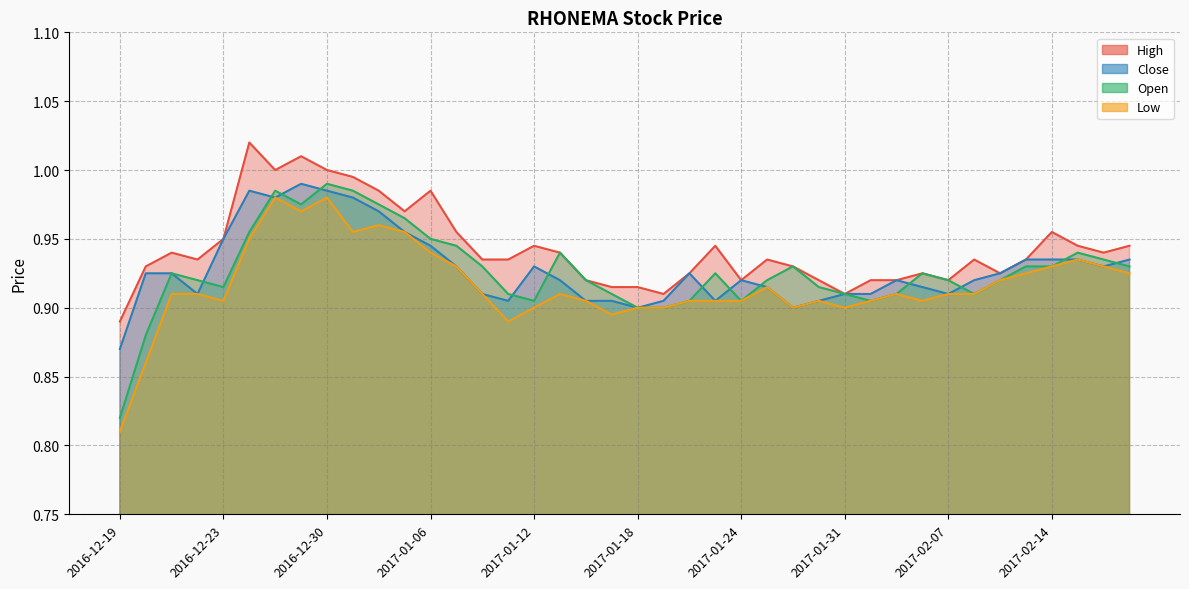

At which category is the sum across all series the highest?

2016-12-30